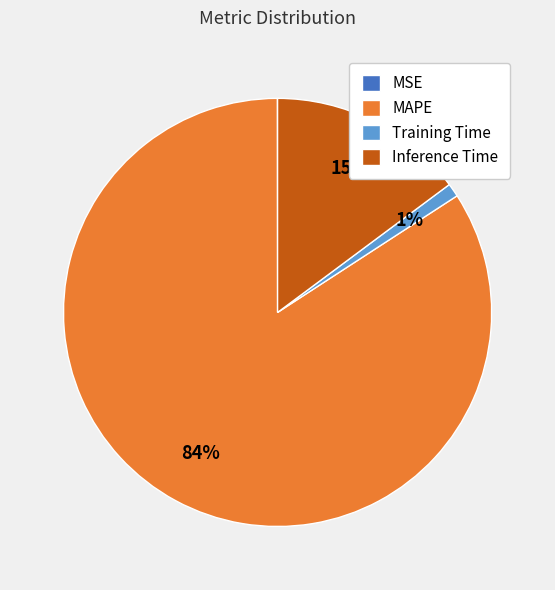

To the nearest percent, what is the difference between the largest and smallest slice percentages?

84%